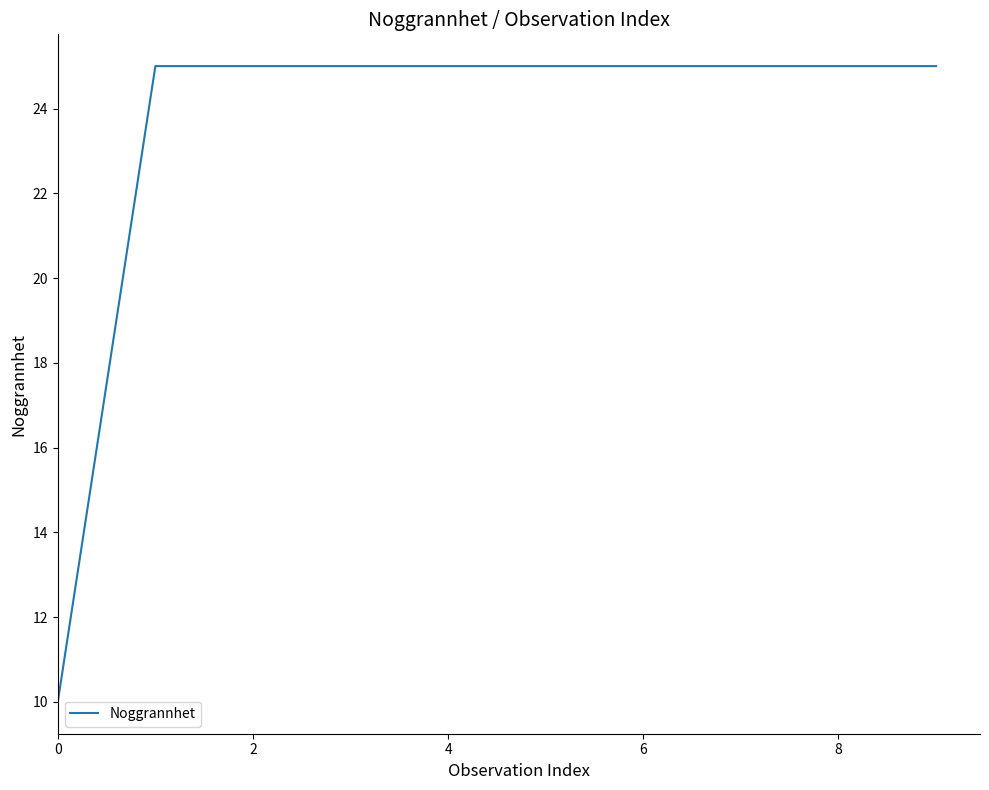

What is the greatest value displayed?

25